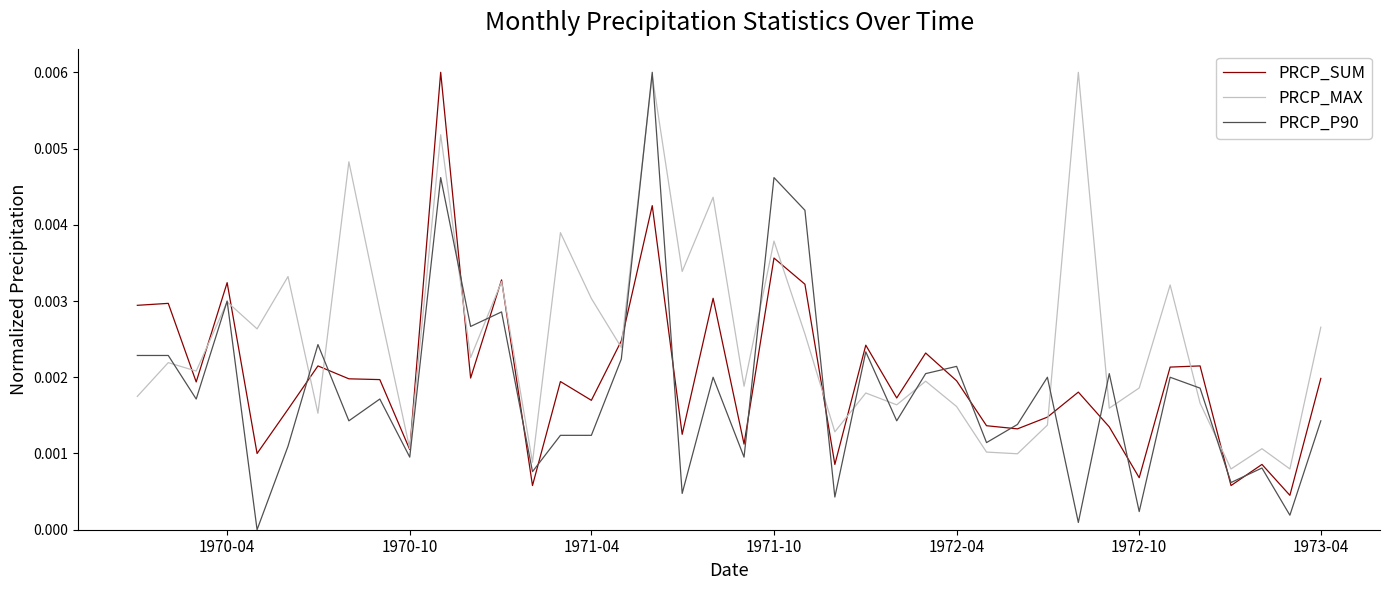

Rank the series by their average value, from highest to lowest.

PRCP_MAX, PRCP_SUM, PRCP_P90